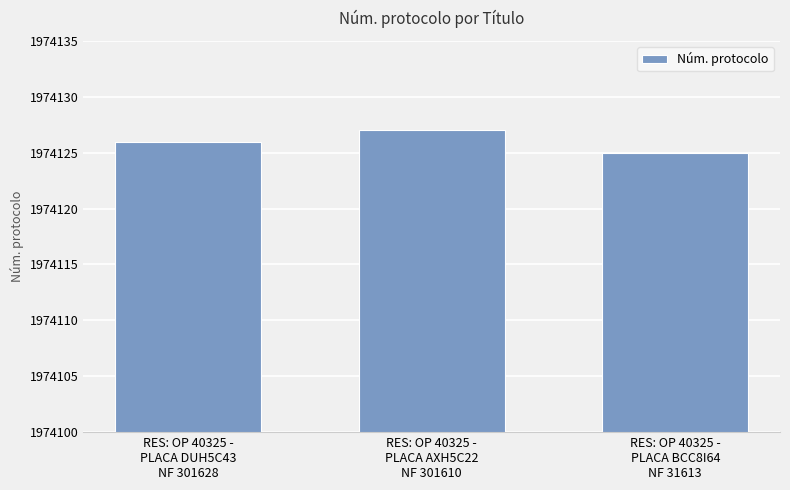

Rank the categories by value from lowest to highest.

RES: OP 40325 -
PLACA BCC8I64
NF 31613, RES: OP 40325 -
PLACA DUH5C43
NF 301628, RES: OP 40325 -
PLACA AXH5C22
NF 301610